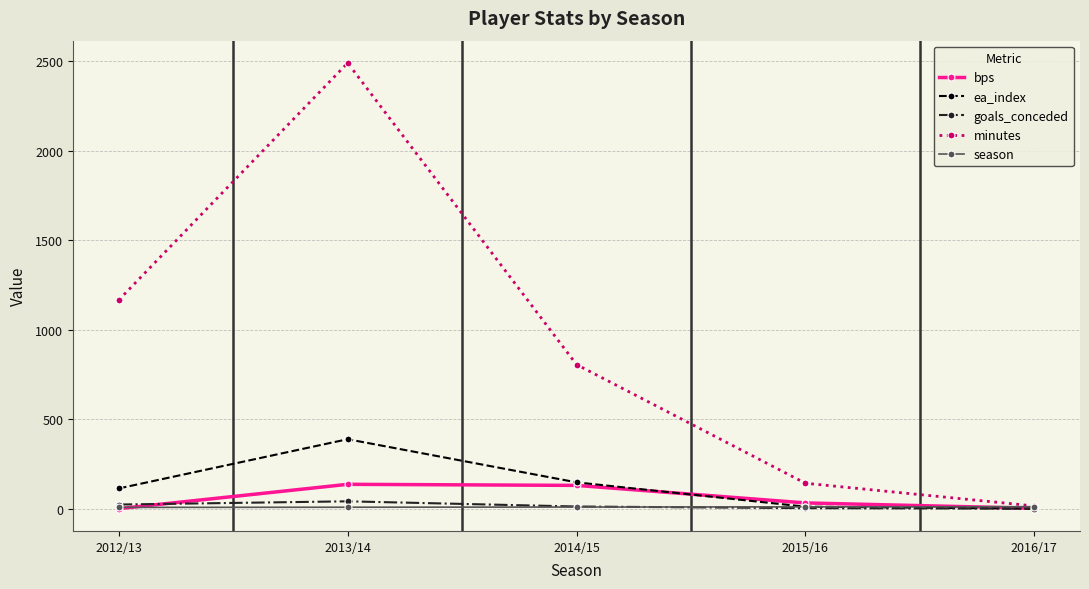

True or false: minutes has more than 2 points higher than both neighbors.

False